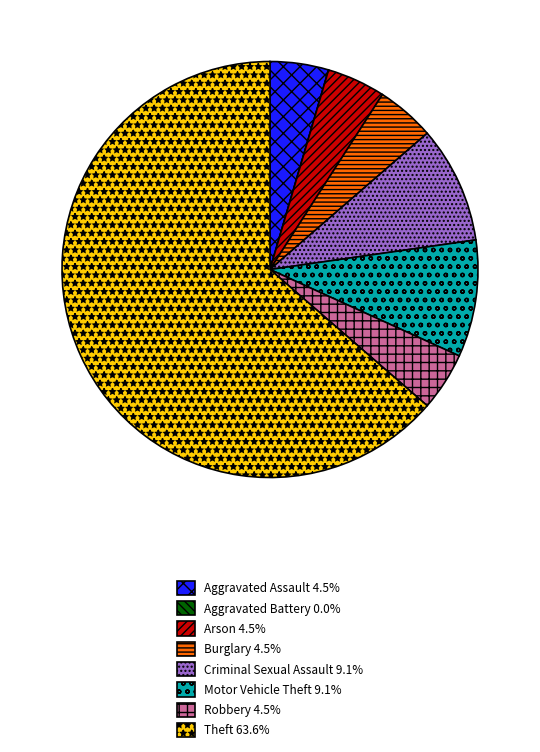

Do Burglary and Arson together represent more than half of the pie?

No